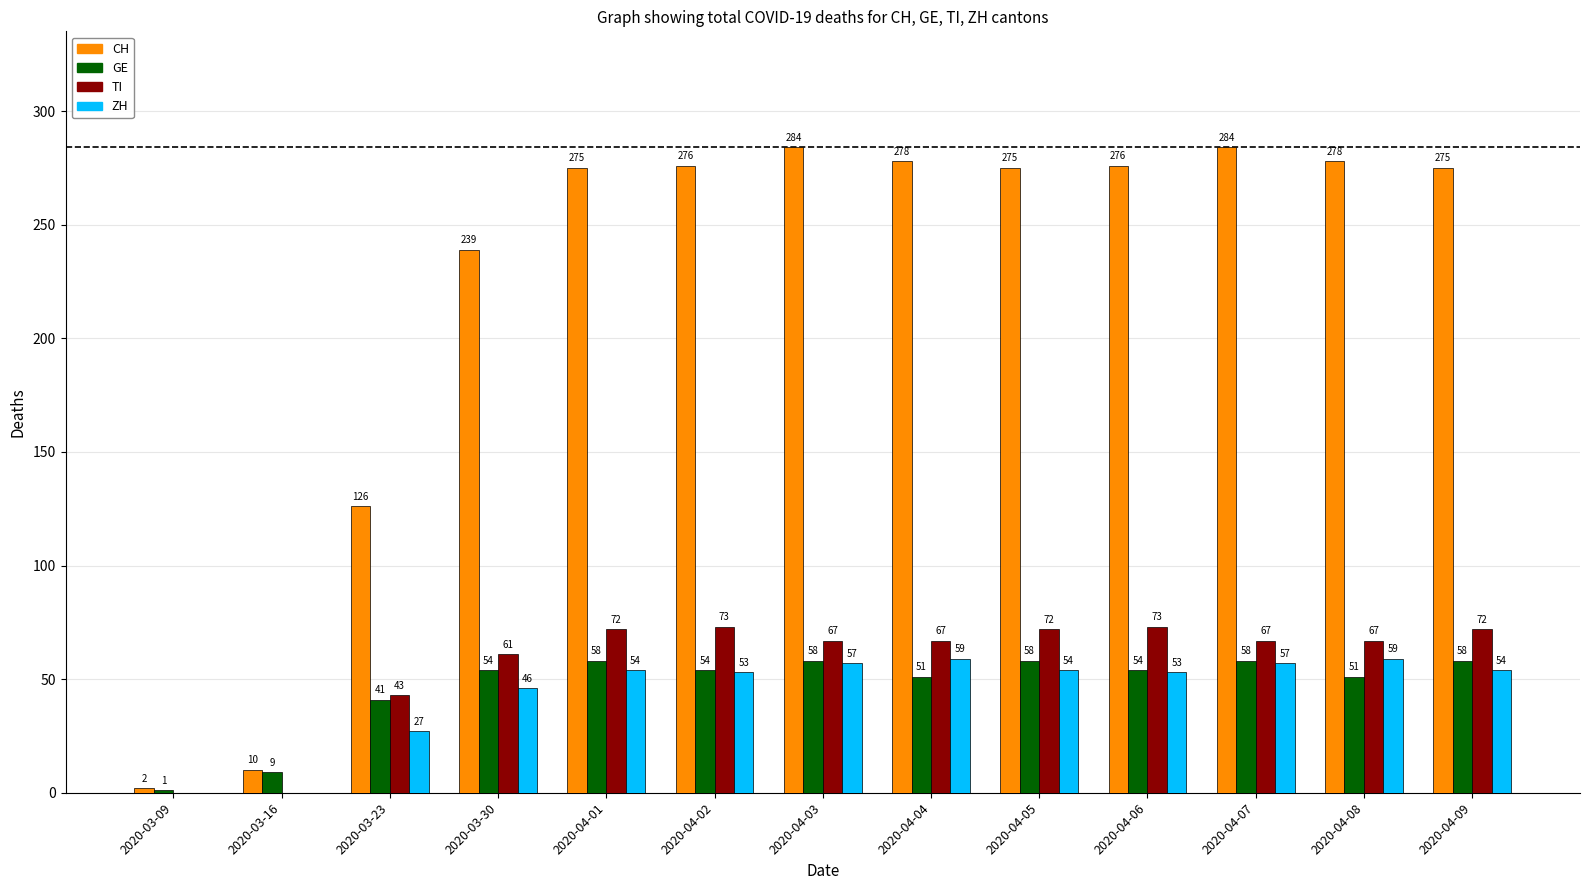

What is the sum of all ZH values?

573